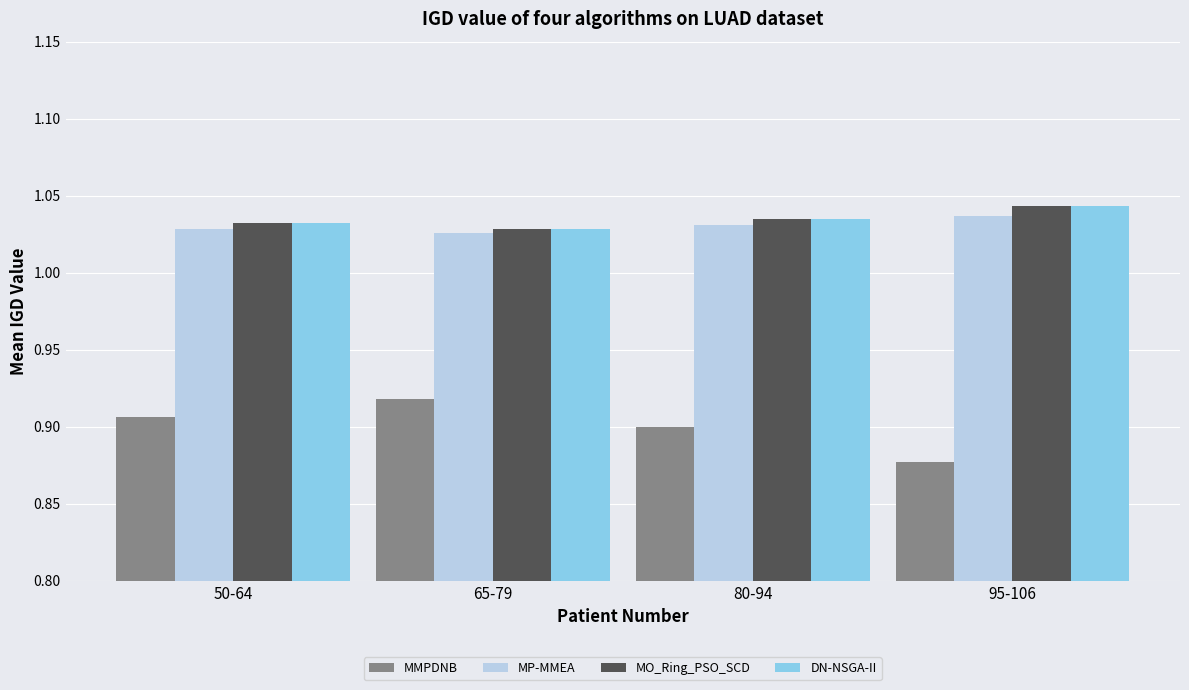

What is the sum of the MO_Ring_PSO_SCD values at 50-64 and 80-94?

2.1